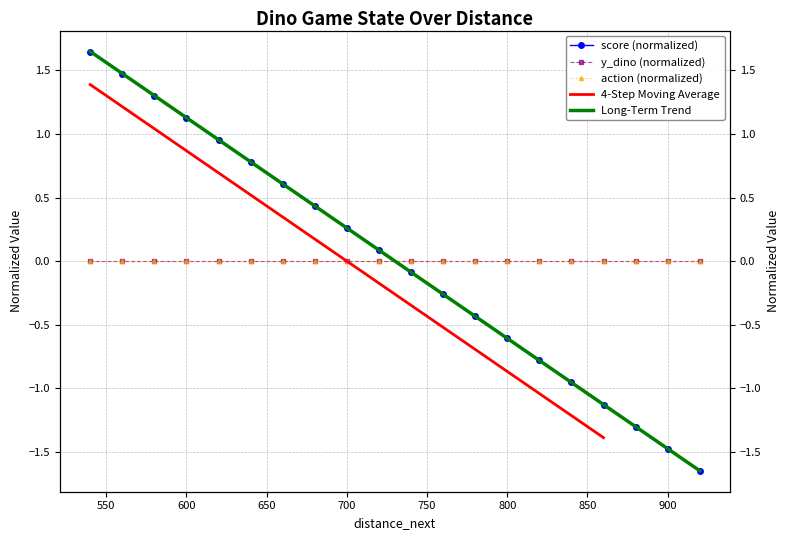

Count the number of data series in this chart.

5